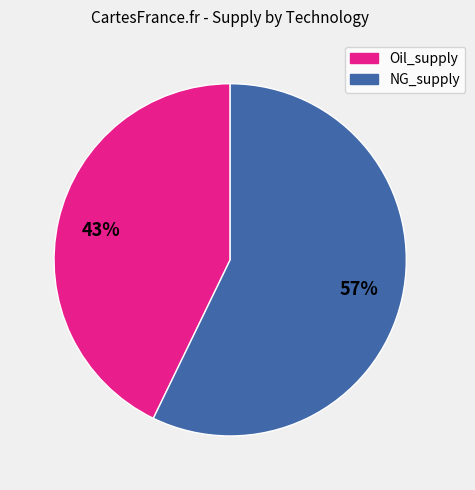

Rank the categories by value from lowest to highest.

Oil_supply, NG_supply